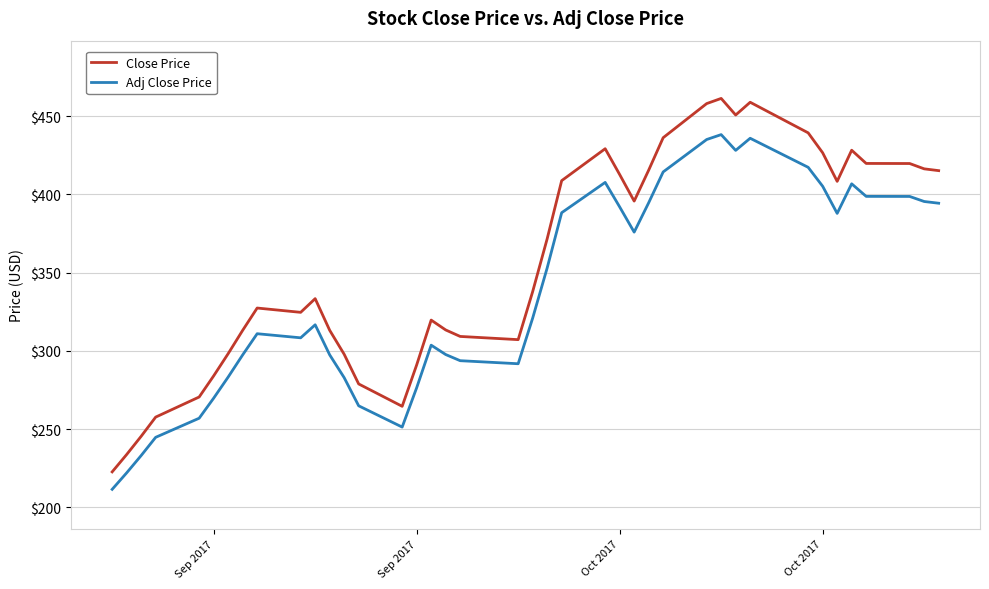

What is the average value of the Close Price series?

355.4